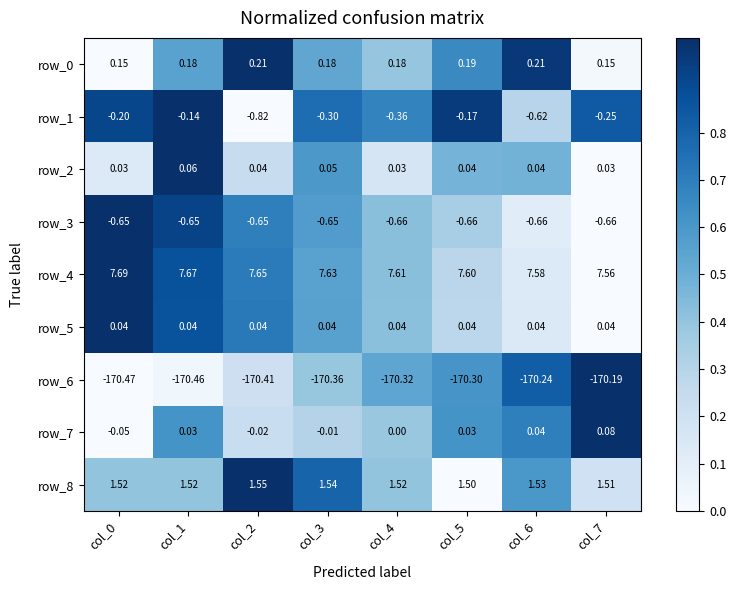

Is the value of row_3 at col_3 greater than the value of row_2 at col_1?

No